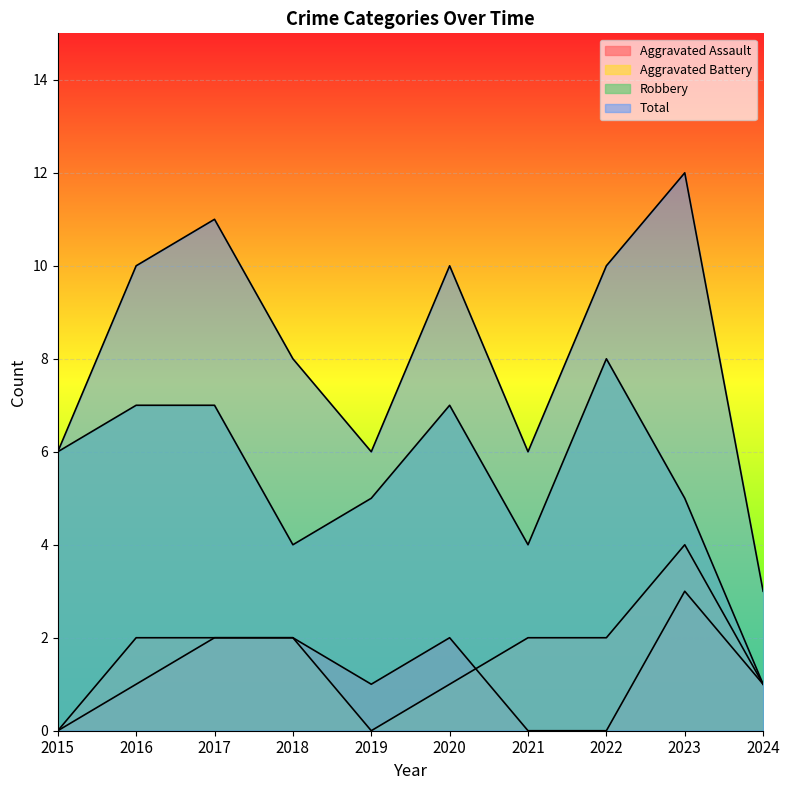

Rank the series by their maximum value, from lowest to highest.

Aggravated Assault, Aggravated Battery, Robbery, Total